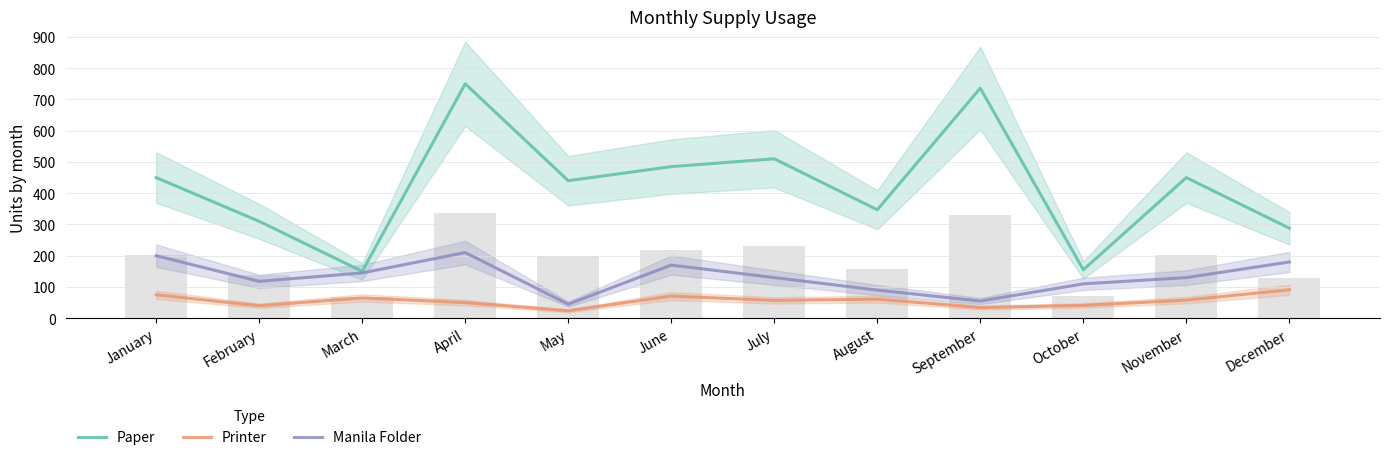

The Manila Folder series shows 131 at January. True or false?

False